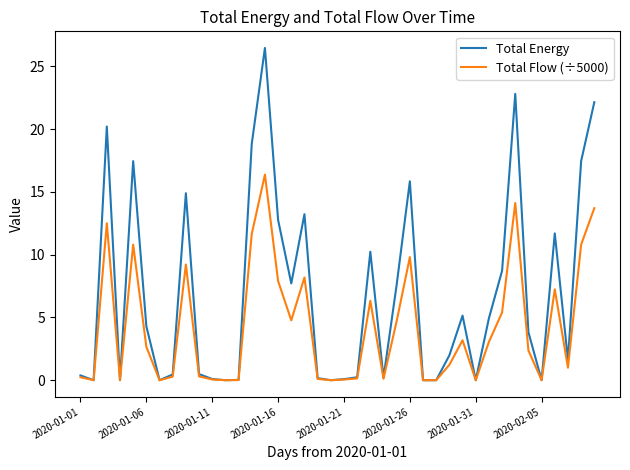

Which series has the largest range (max minus min)?

Total Energy